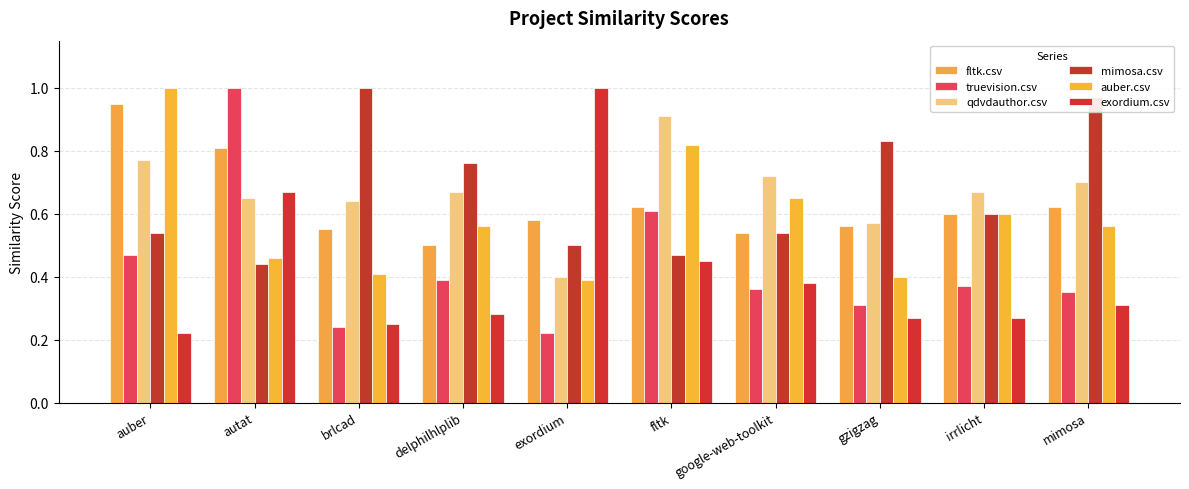

At how many categories does at least one series exceed 0?

10